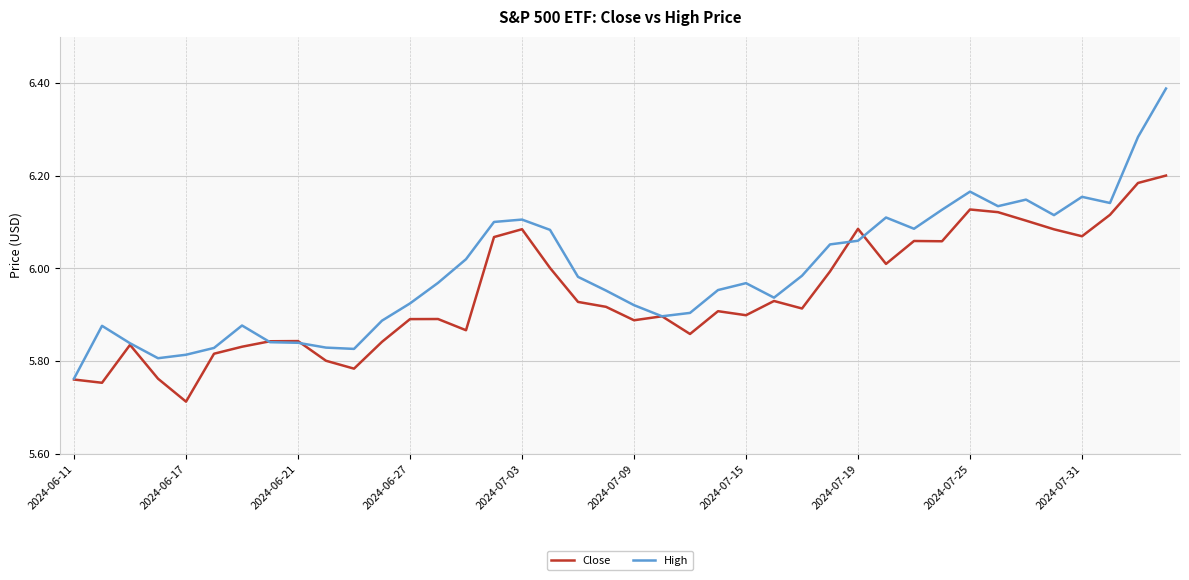

True or false: Close and High intersect in this chart.

True